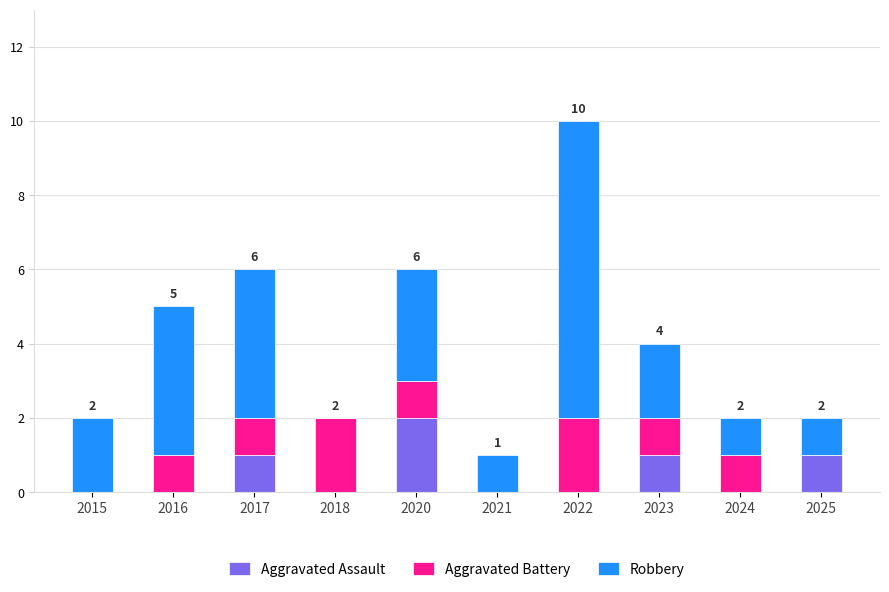

At which label does Aggravated Assault reach its peak?

2020